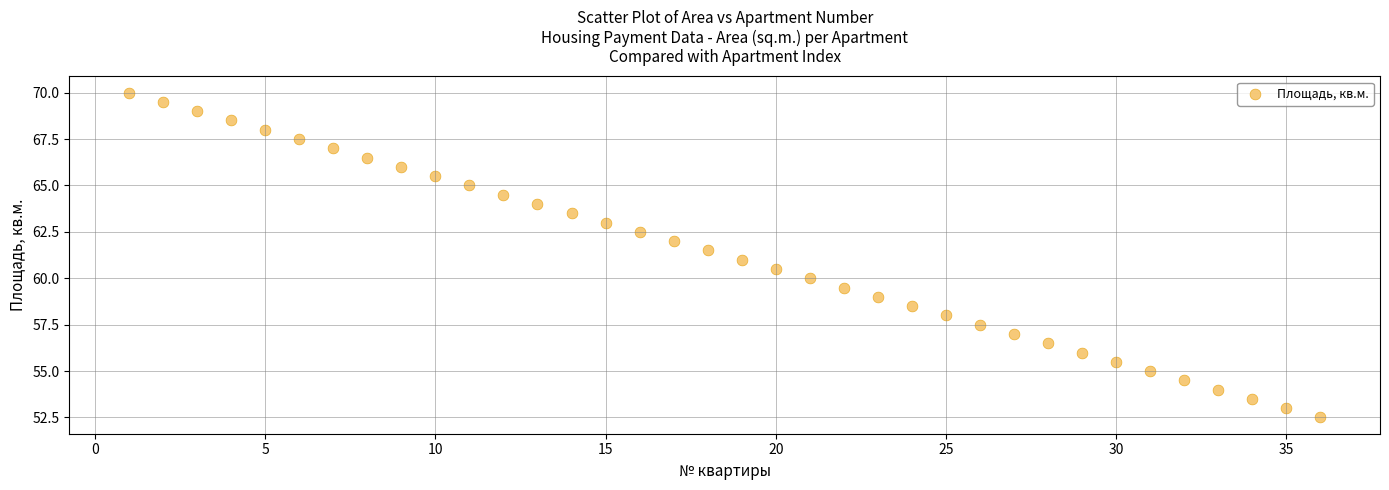

What is the range of X values (max minus min)?

35.0